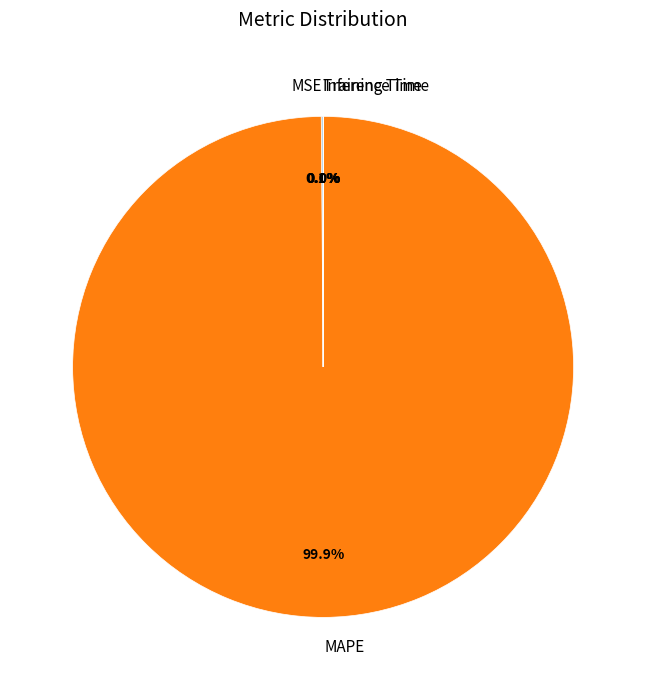

To the nearest percent, what portion does MAPE represent?

100%